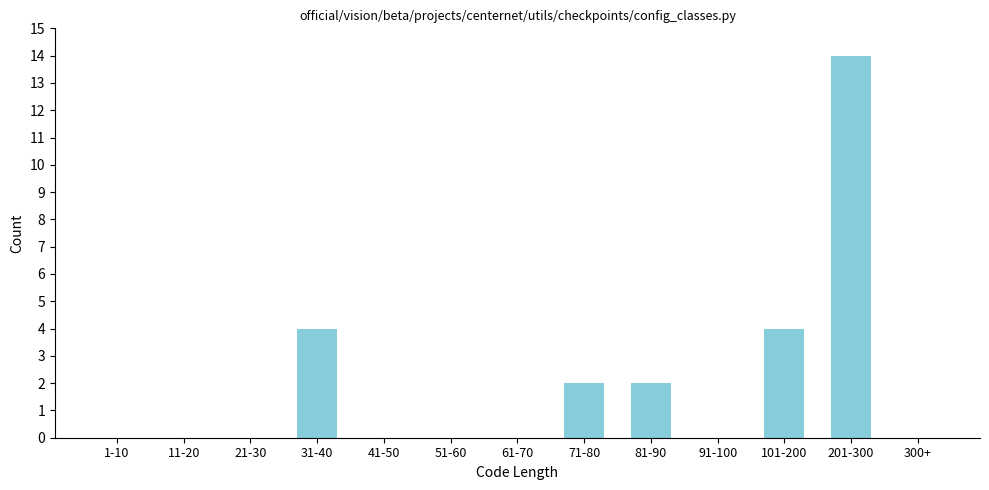

Reading right to left, extract all data points from this chart.

300+=0	201-300=14	101-200=4	91-100=0	81-90=2	71-80=2	61-70=0	51-60=0	41-50=0	31-40=4	21-30=0	11-20=0	1-10=0